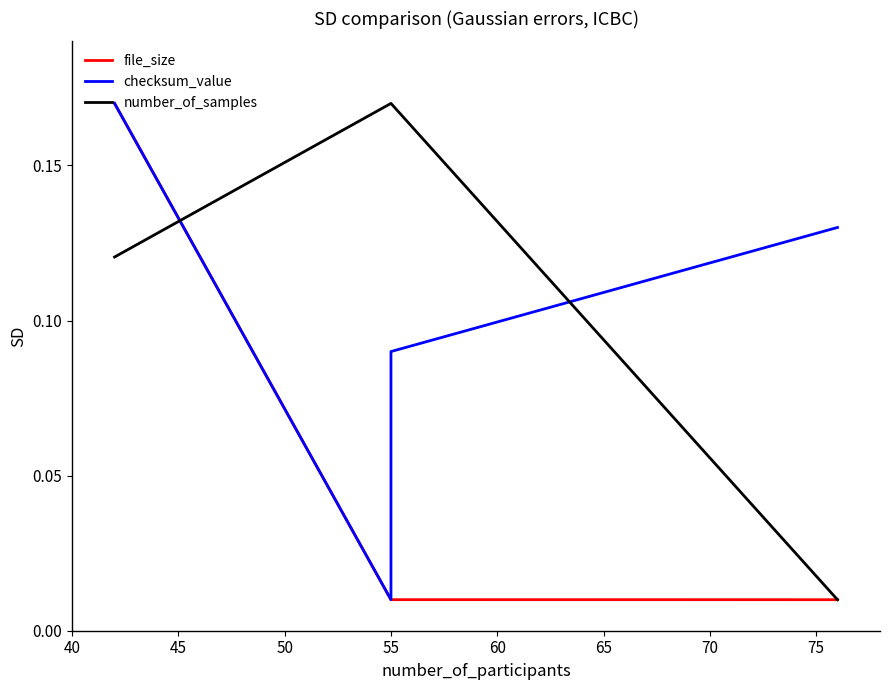

Reading left to right, what are all the values shown in this chart?

file_size: 0.2	0.0	0.0	0.0	0.0
checksum_value: 0.2	0.0	0.1	0.1	0.1
number_of_samples: 0.1	0.2	0.2	0.2	0.0